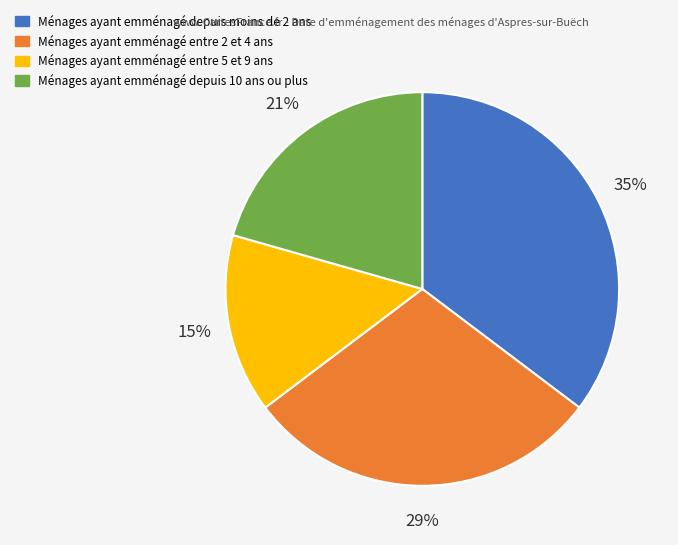

Is there a majority slice in this chart?

No